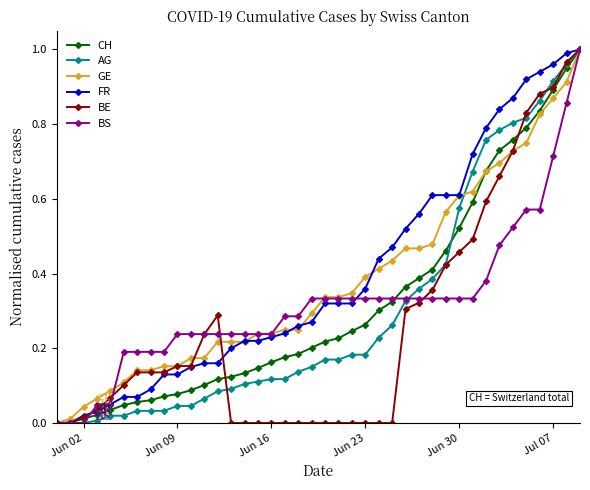

True or false: BE has more than 0 points higher than both neighbors.

True